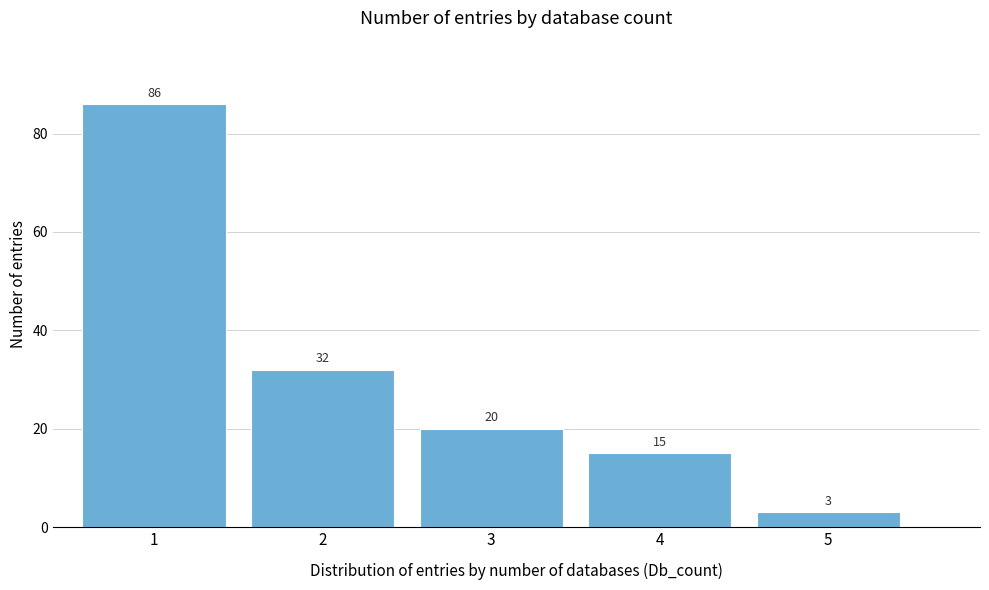

Reading left to right, transcribe this chart: for each bar, give the range it covers on the x-axis and its height.

0.5 to 1.5: 86
1.5 to 2.5: 32
2.5 to 3.5: 20
3.5 to 4.5: 15
4.5 to 5.5: 3